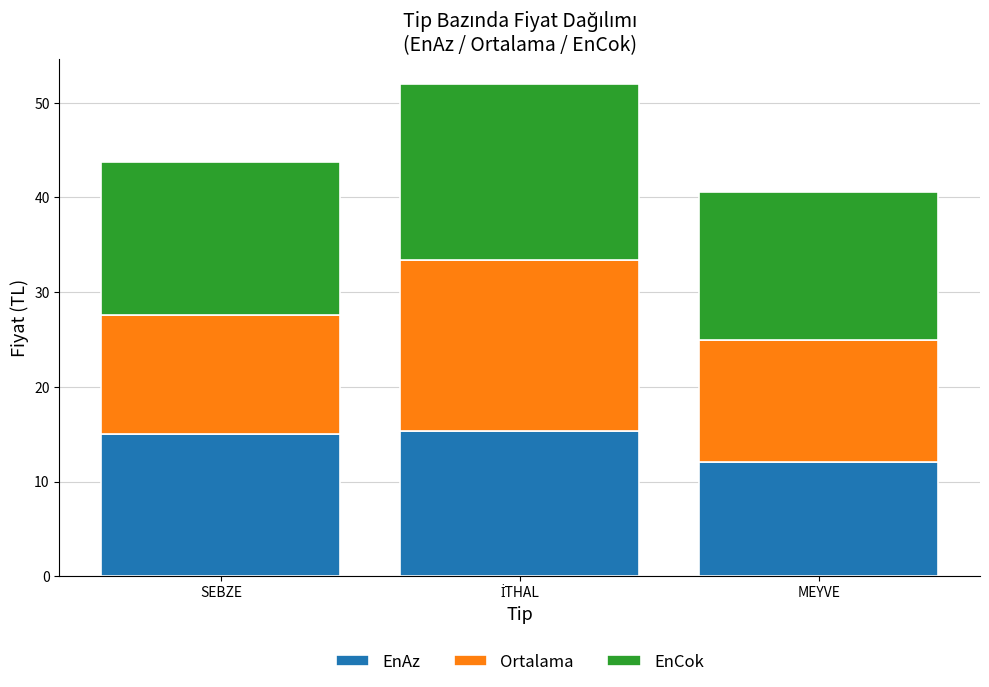

What is the minimum value for EnAz?

12.1